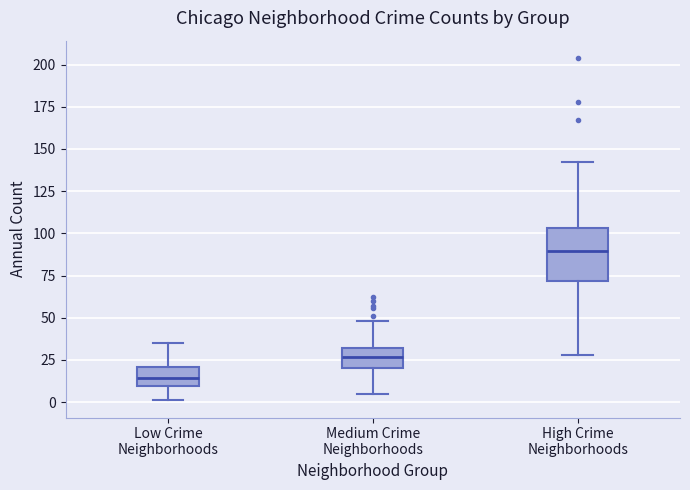

Reading left to right, read every box against the y-axis: the position of its median line, the range the box covers, and the ends of its whiskers. The values are not printed on the chart, so give them approximately, as read against the axis.

Low Crime Neighborhoods: median 15, box 10 to 20, whiskers 0 to 35
Medium Crime Neighborhoods: median 25, box 20 to 30, whiskers 5 to 50
High Crime Neighborhoods: median 90, box 70 to 105, whiskers 30 to 140